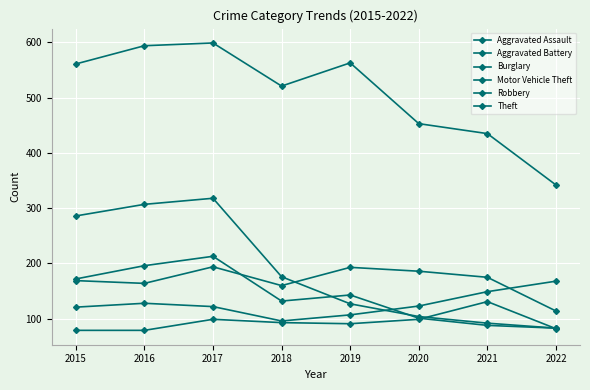

Is the value of Burglary at 2015 greater than the value of Aggravated Assault at 2018?

Yes